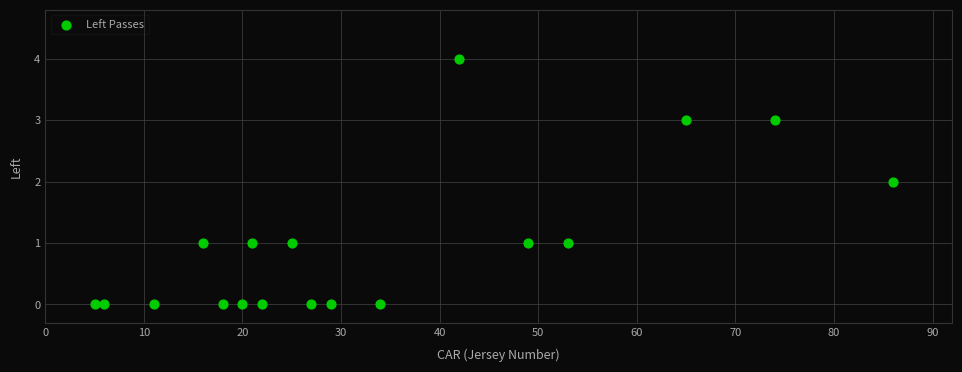

What is the range of X values (max minus min)?

81